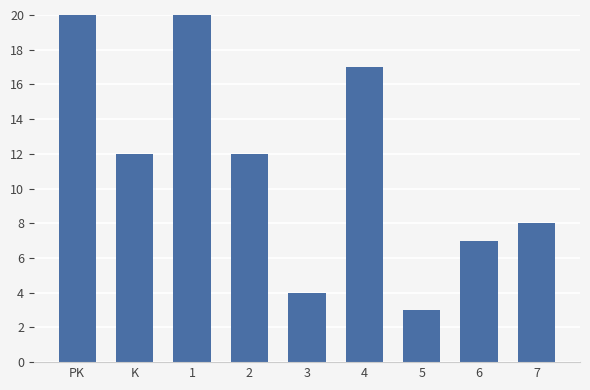

Are the bars horizontal?

No